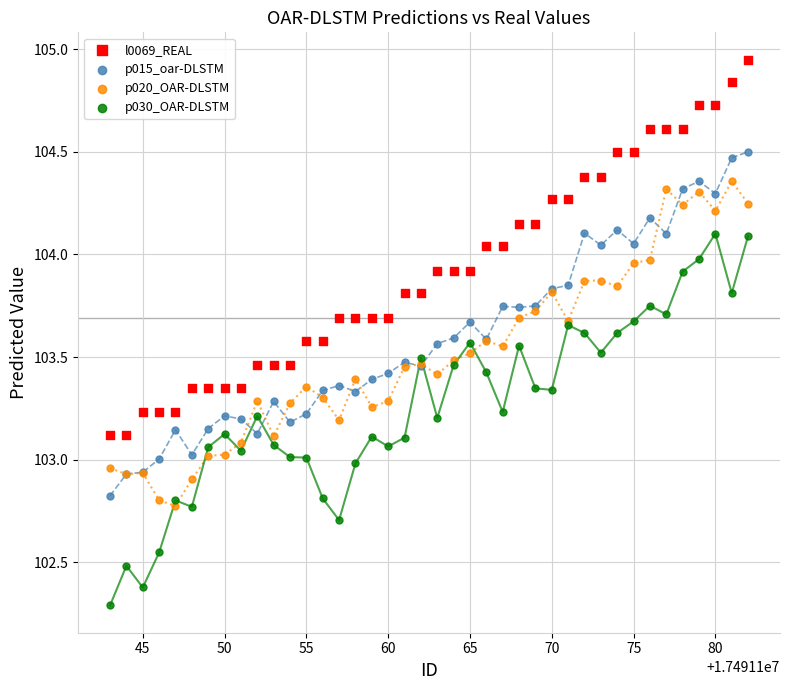

Which series reaches the minimum Y coordinate?

p030_OAR-DLSTM